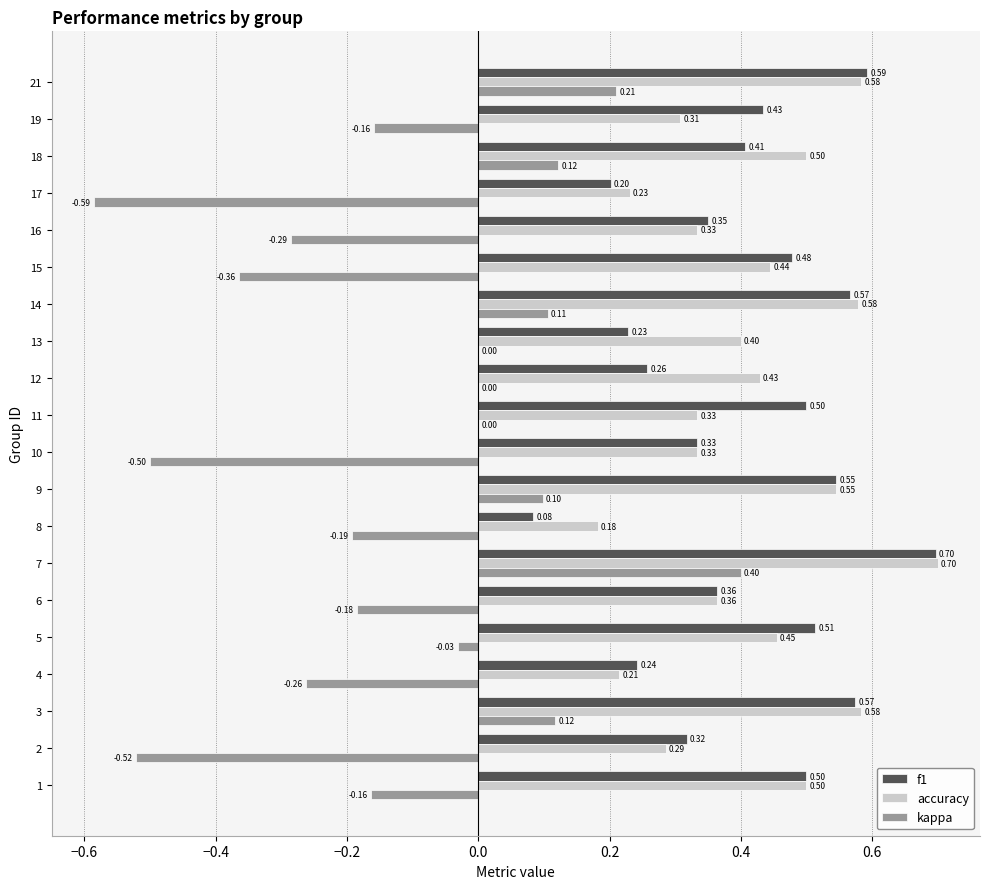

At which category is the sum across all series the highest?

7